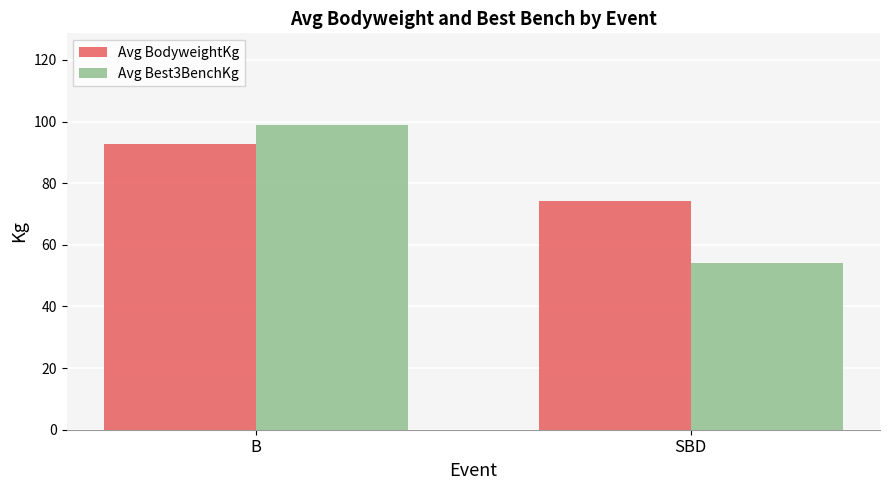

The Avg BodyweightKg series shows 74.1 at SBD. True or false?

True